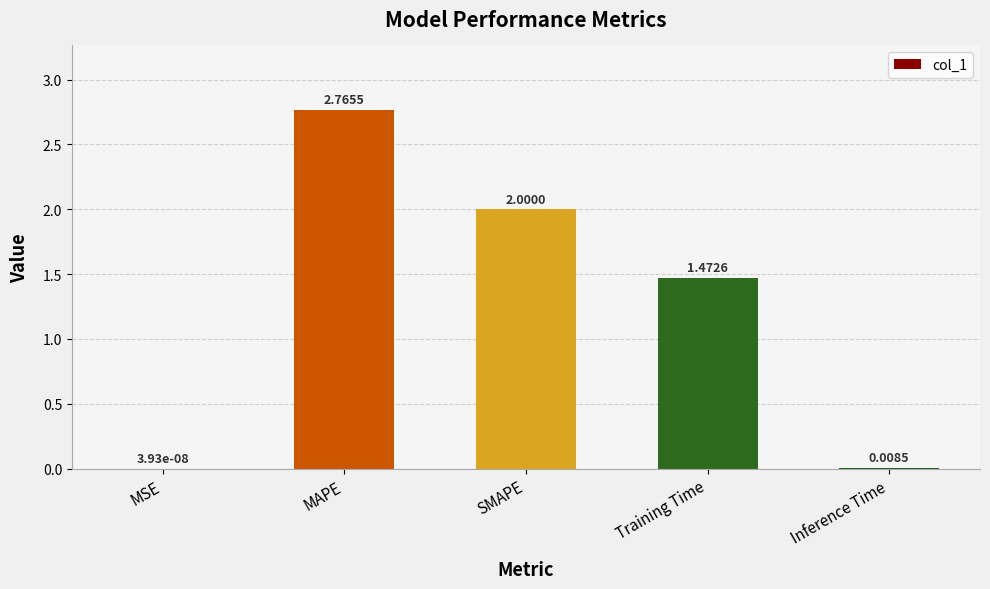

True or false: the data shows 2.0 at SMAPE.

True